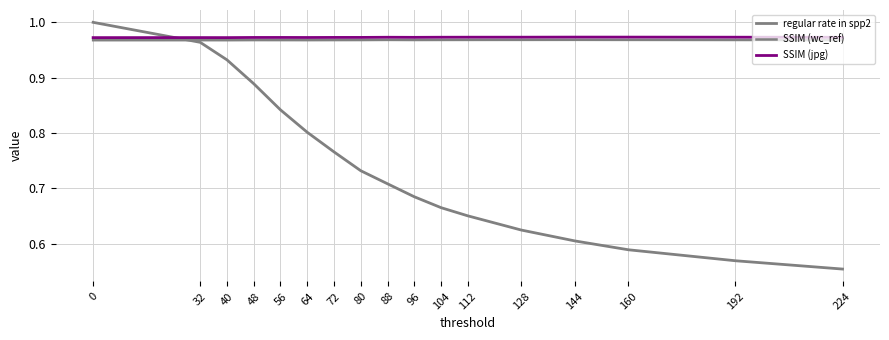

Between 40 and 64, which series saw the biggest shift?

regular rate in spp2